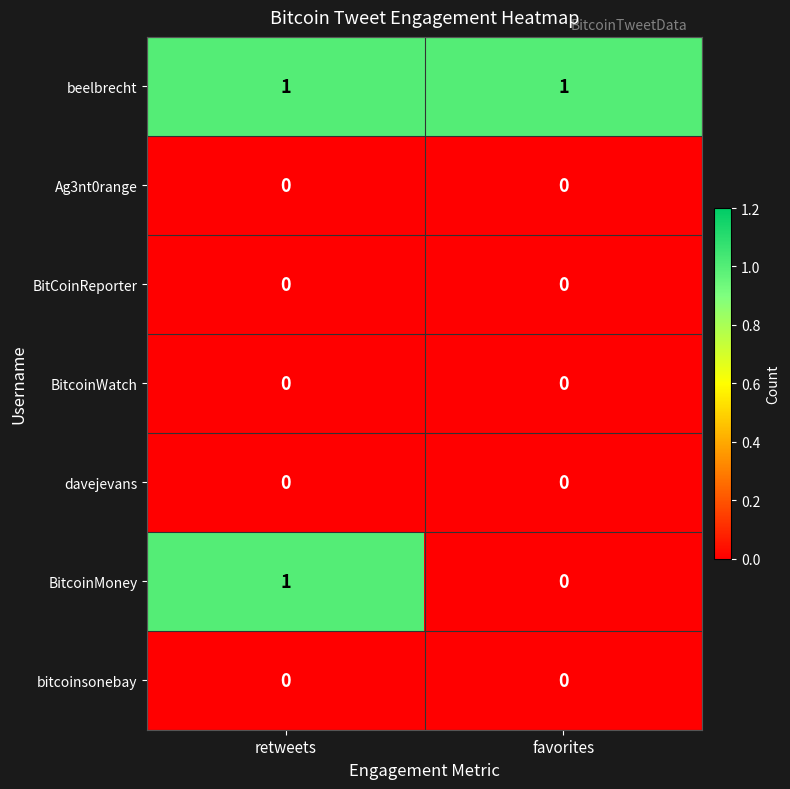

Is it true that BitcoinMoney equals 1 at retweets?

True